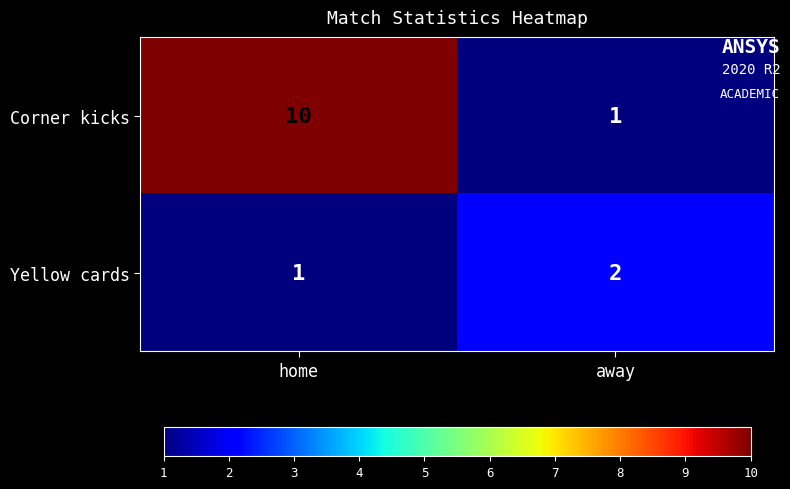

The value of Corner kicks at away is 1. True or false?

True